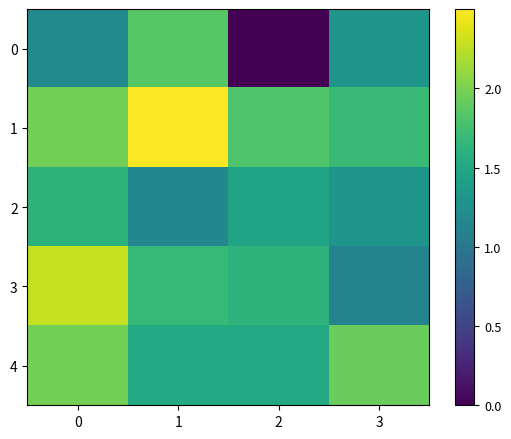

How many distinct data groups are displayed?

5